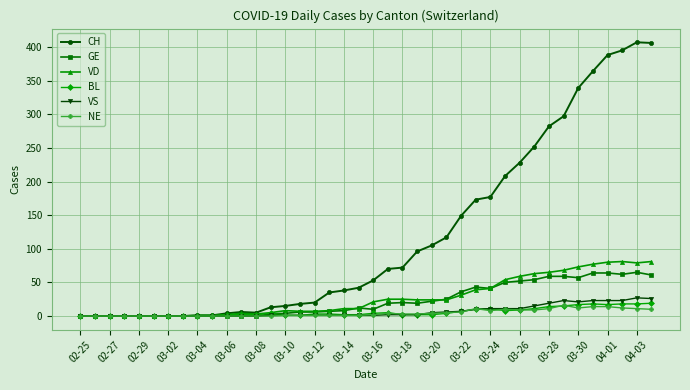

True or false: BL has more than 1 interior local peaks.

True